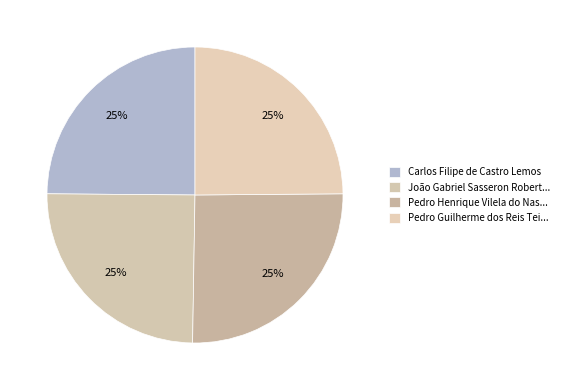

How many slices are in this pie chart?

4